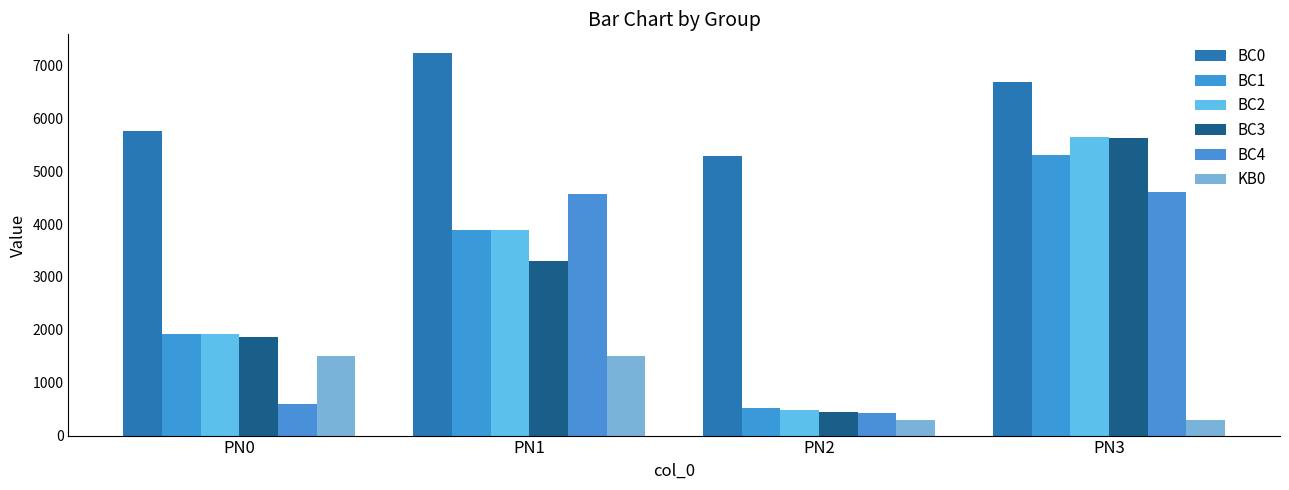

Which category has the lowest value in the BC3 series?

PN2